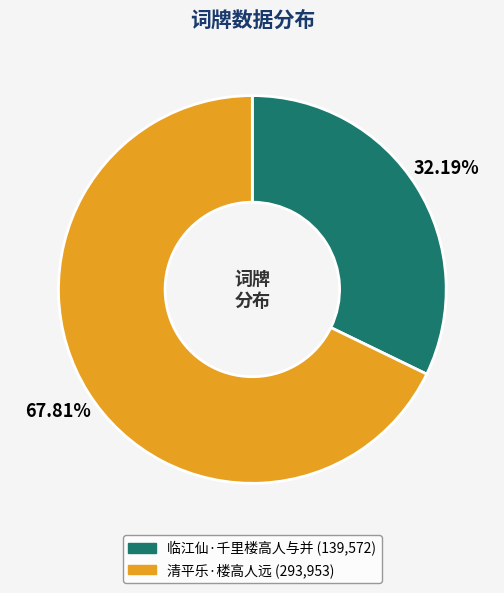

Which has a higher value, 清平乐·楼高人远 or 临江仙·千里楼高人与并?

清平乐·楼高人远